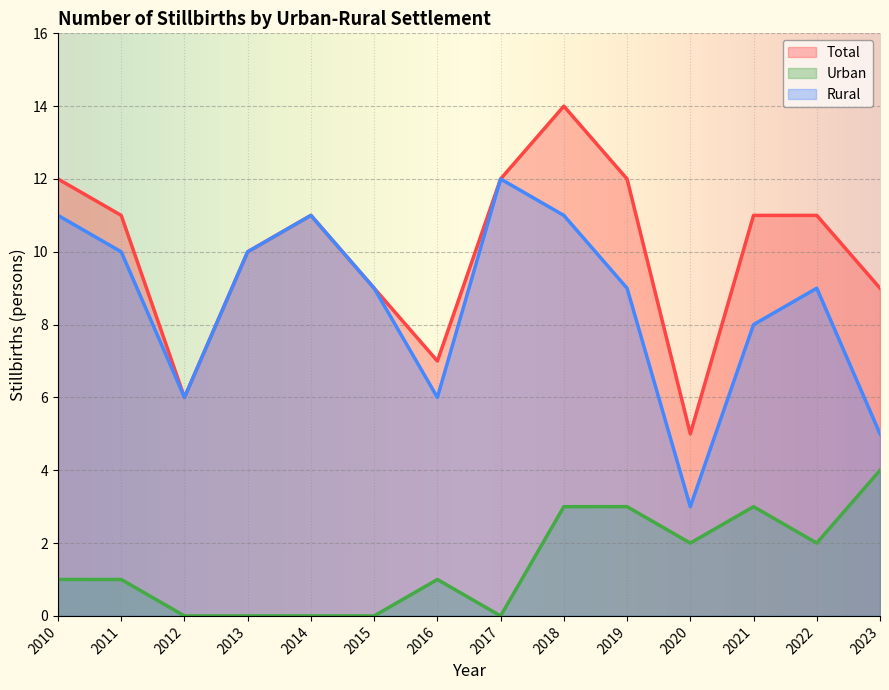

What is the greatest value displayed?

14